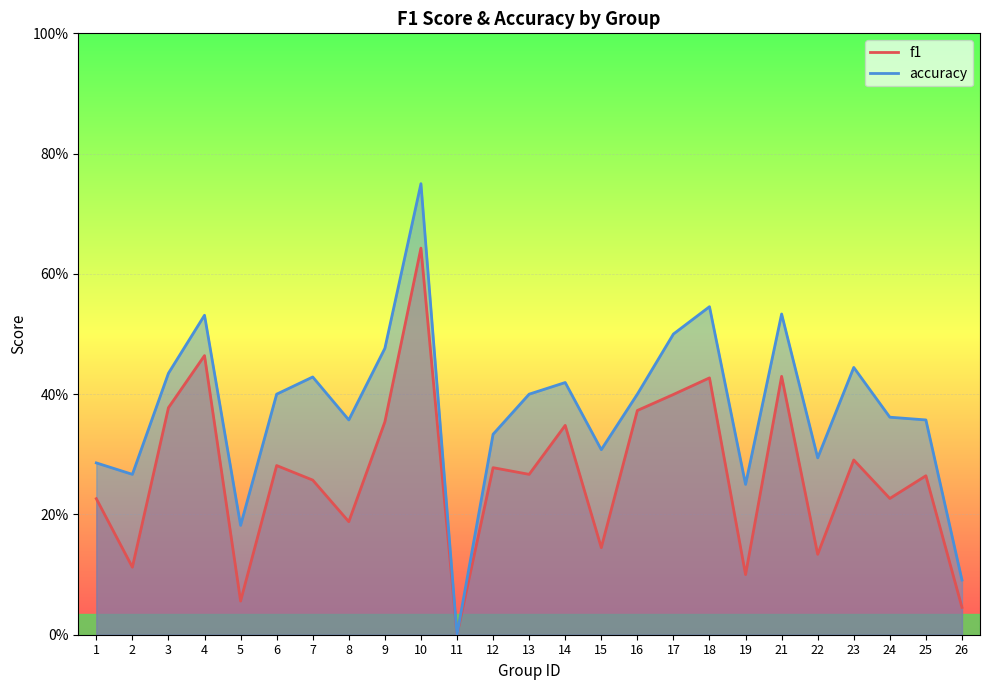

Where is f1 nearest to the value 0?

11